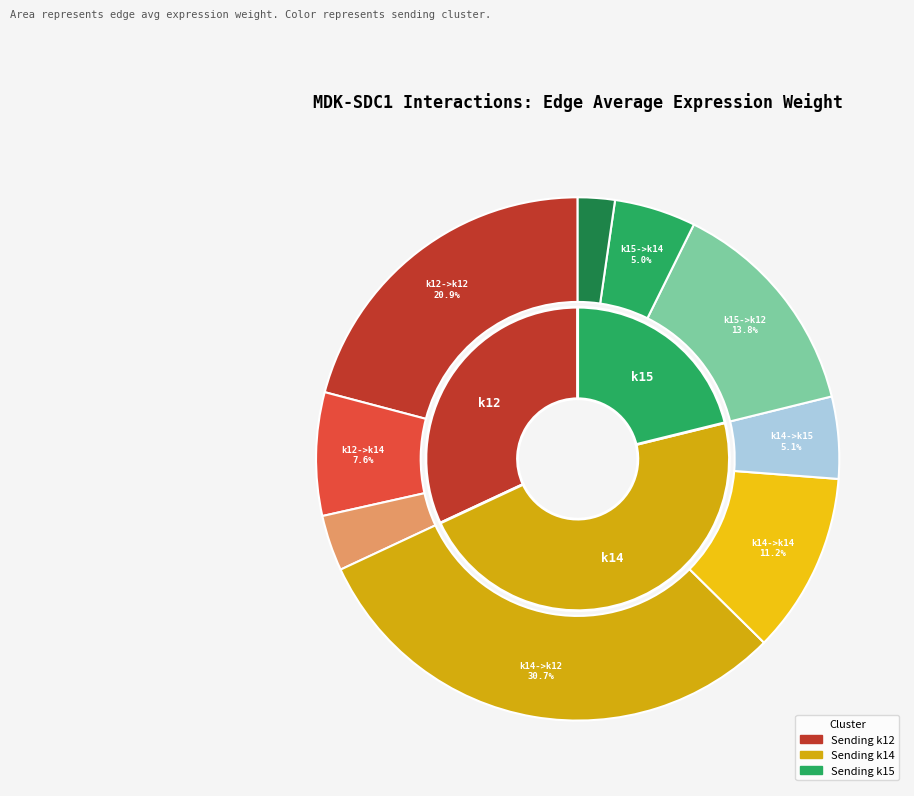

Which slice is the smallest?

k15->k15